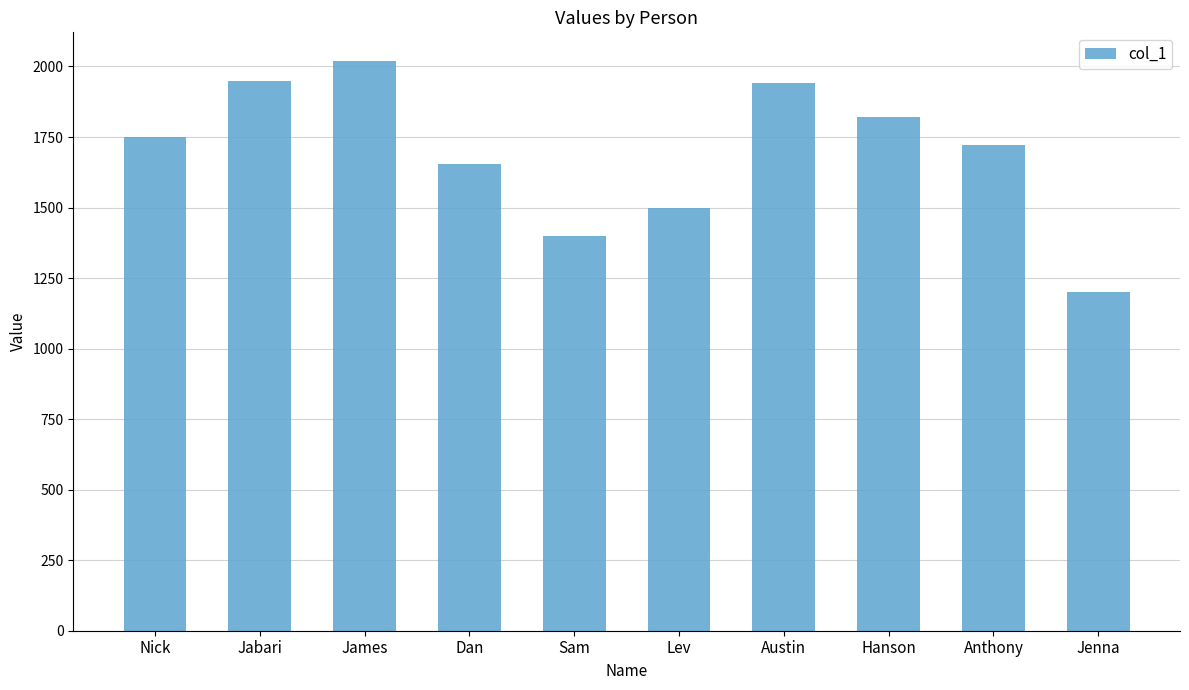

What is the label of the 5th bar from the right?

Lev